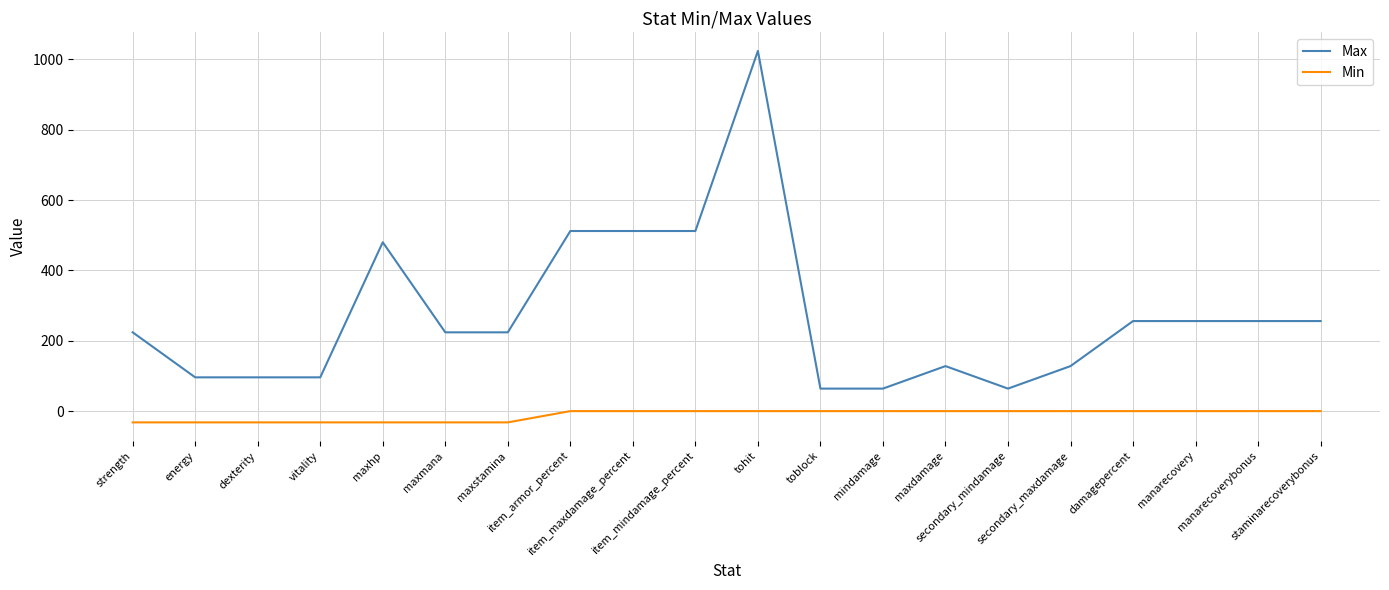

Which series has the widest spread of values?

Max